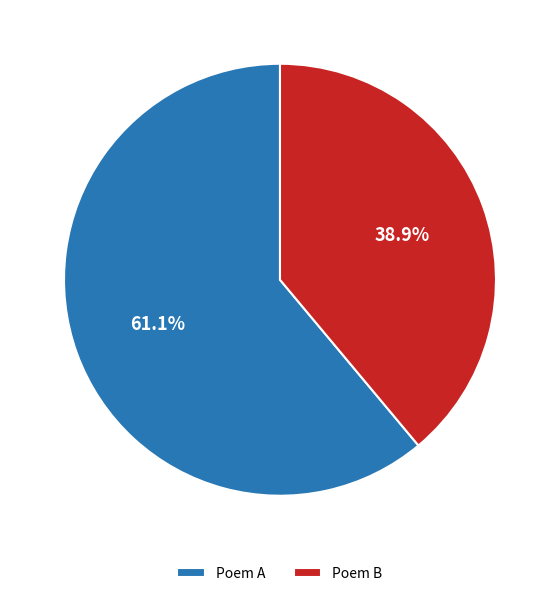

How many segments does this pie chart have?

2